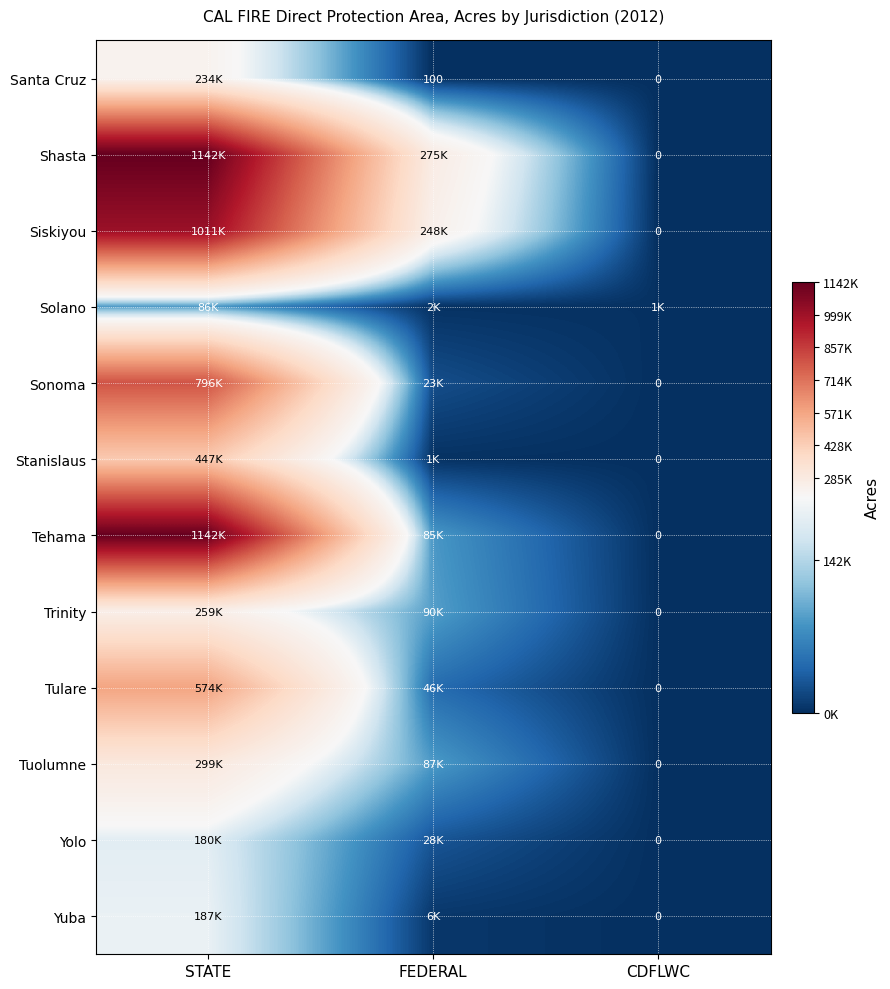

At how many categories does at least one series exceed 364634?

1